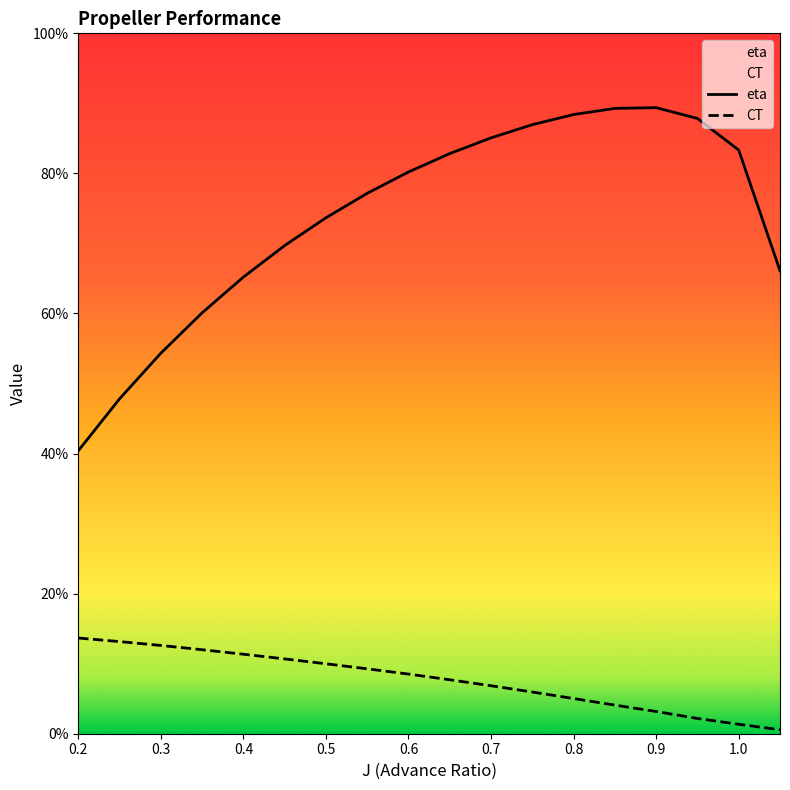

What position from the right is 0.25?

17